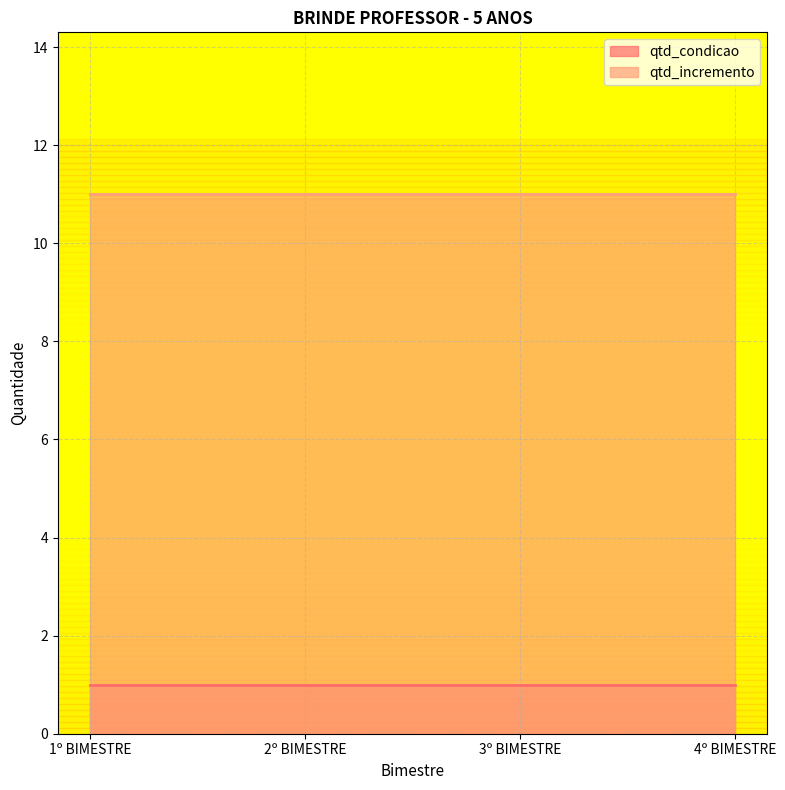

Does the chart display data point markers on the line(s)?

No